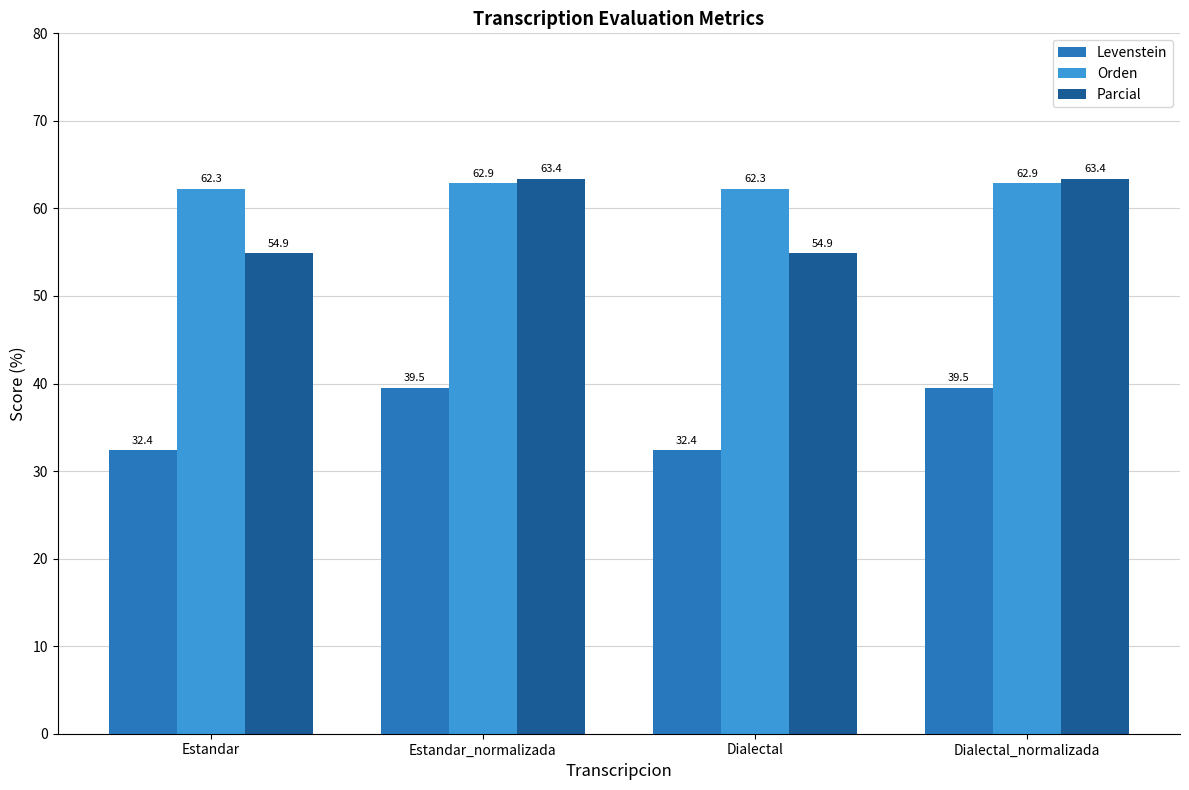

The value of Parcial at Dialectal is 54.9. True or false?

True